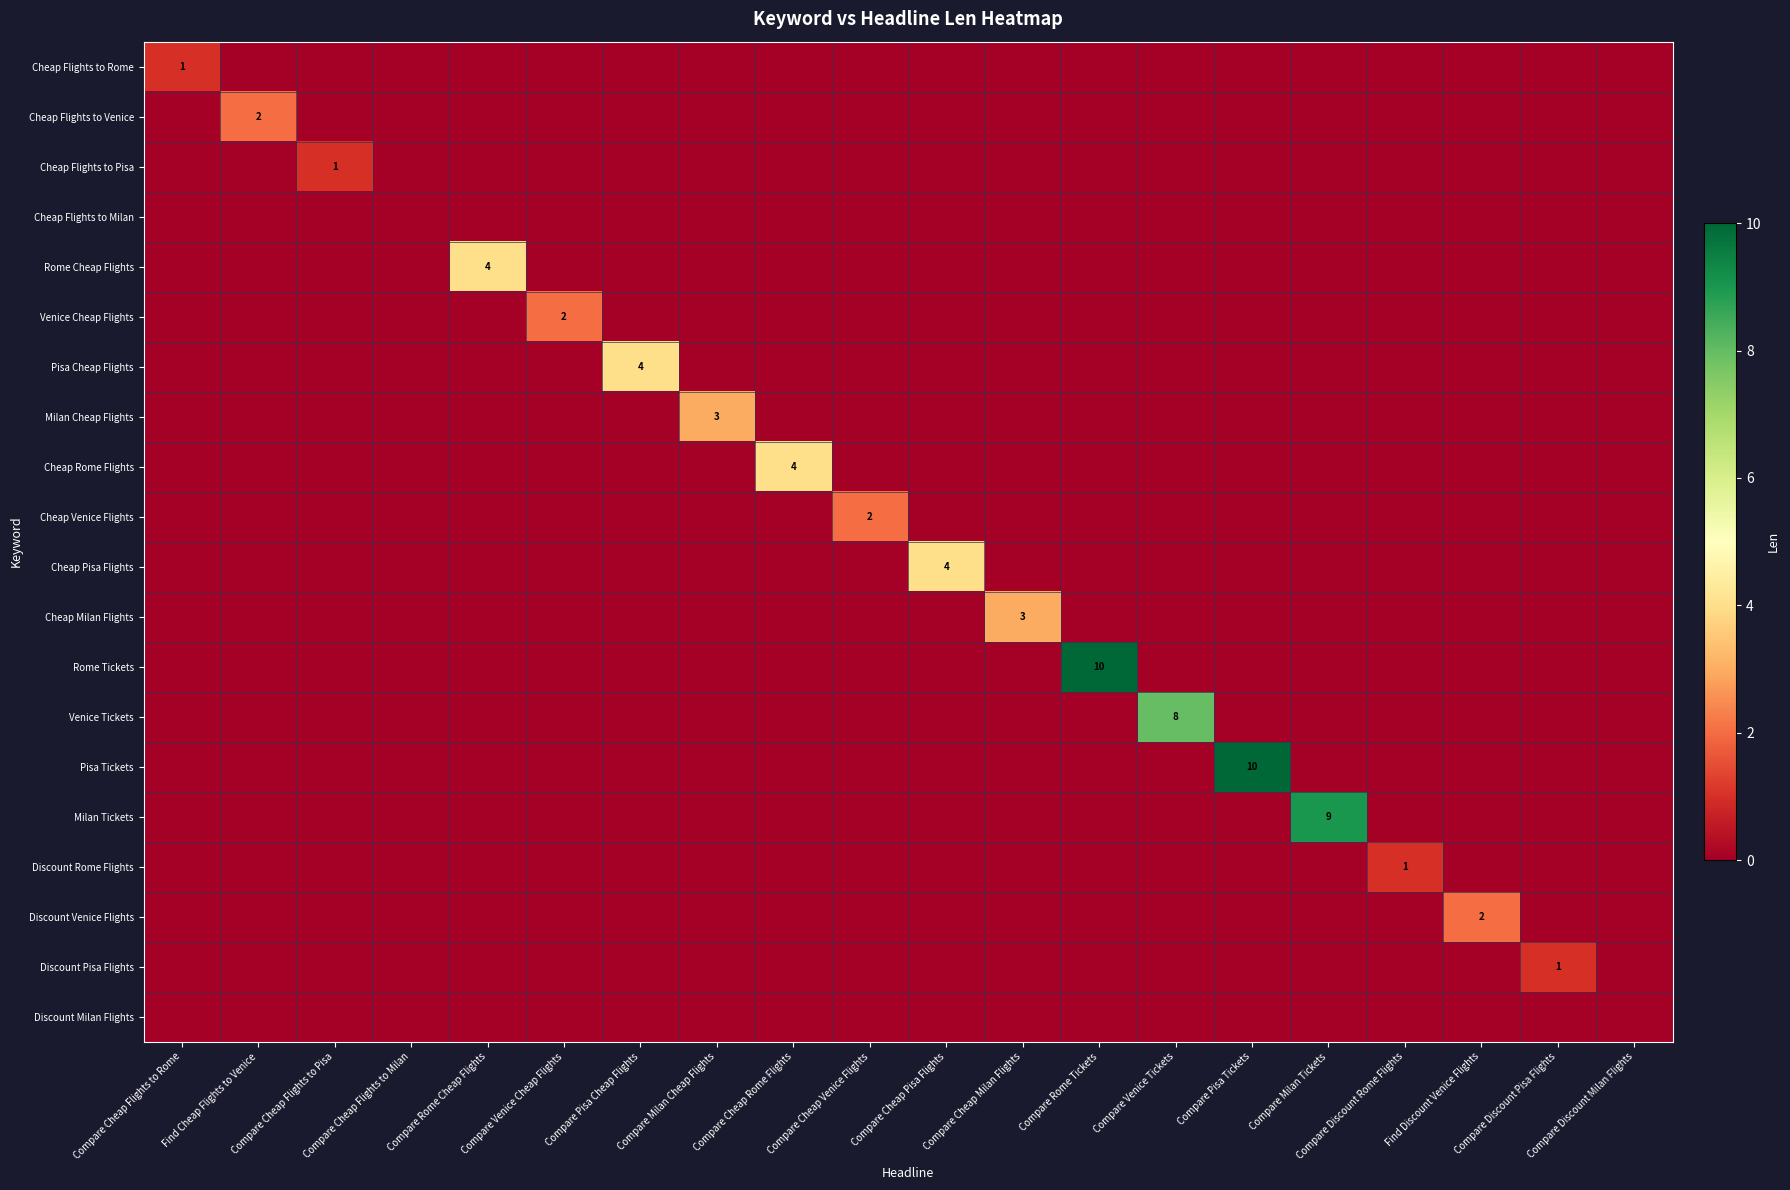

What is the spread (max minus min) of values at Compare Cheap Flights to Pisa?

1